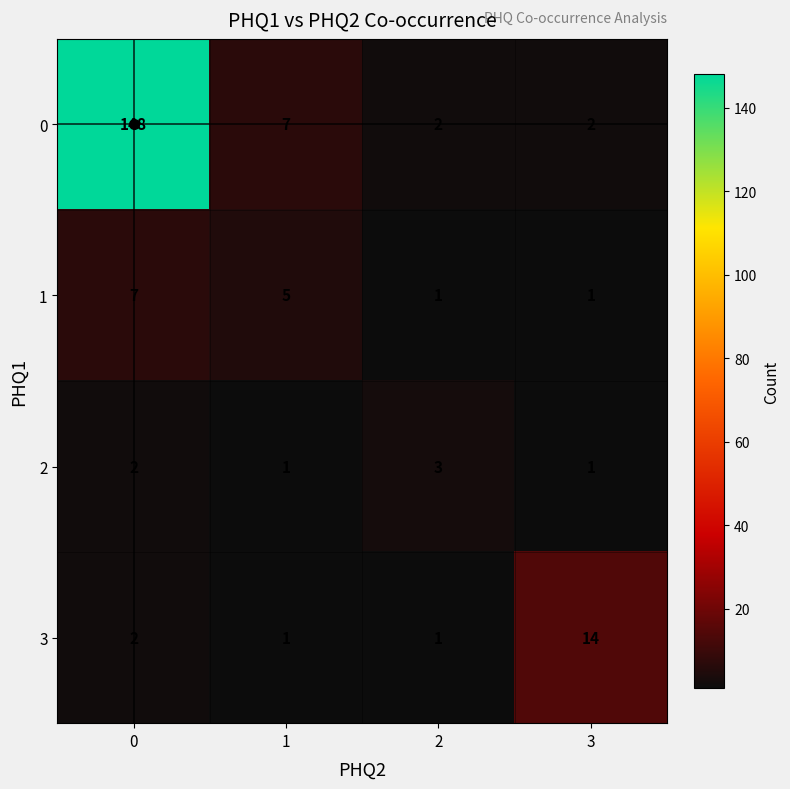

Which series has the largest range (max minus min)?

0